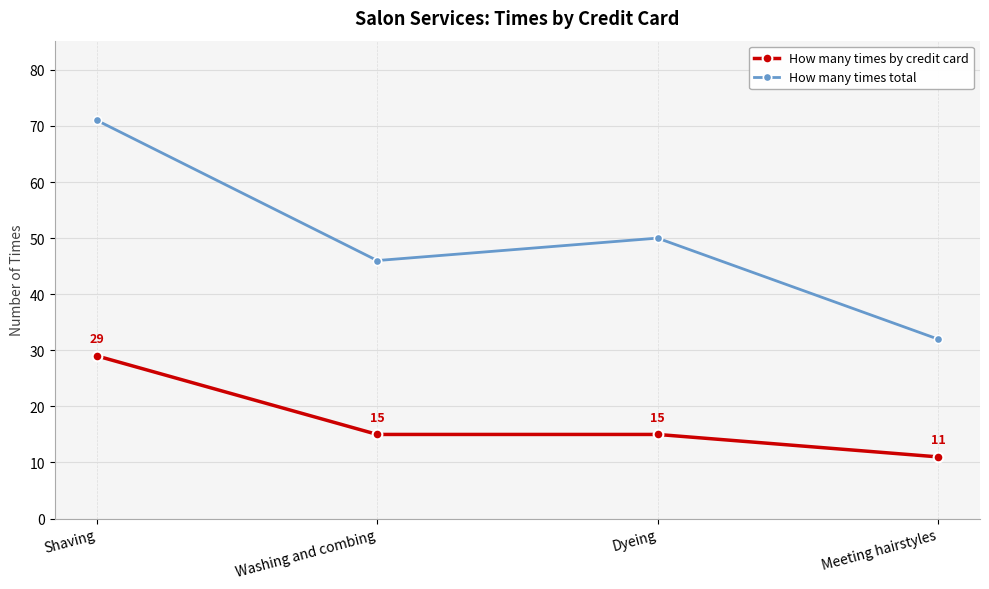

What is the sum of the How many times total values at Shaving and Washing and combing?

117